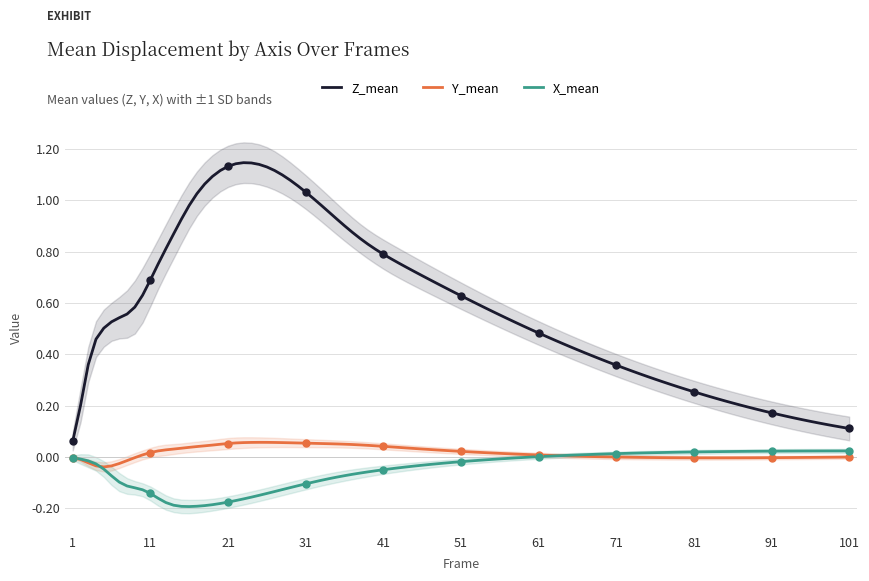

Reading left to right, transcribe all the data shown in this chart.

Z_mean: 0.1	0.7	1.1	1.0	0.8	0.6	0.5	0.4	0.3	0.2	0.2
Y_mean: -0.0	0.0	0.1	0.1	0.0	0.0	0.0	0.0	0.0	0.0	0.0
X_mean: -0.0	-0.1	-0.2	-0.1	-0.1	-0.0	-0.0	0.0	0.0	0.0	0.0
Z_SD: 0.0	0.1	0.1	0.1	0.1	0.0	0.0	0.0	0.0	0.0	0.0
Y_SD: 0.0	0.0	0.0	0.0	0.0	0.0	0.0	0.0	0.0	0.0	0.0
X_SD: 0.0	0.0	0.0	0.0	0.0	0.0	0.0	0.0	0.0	0.0	0.0